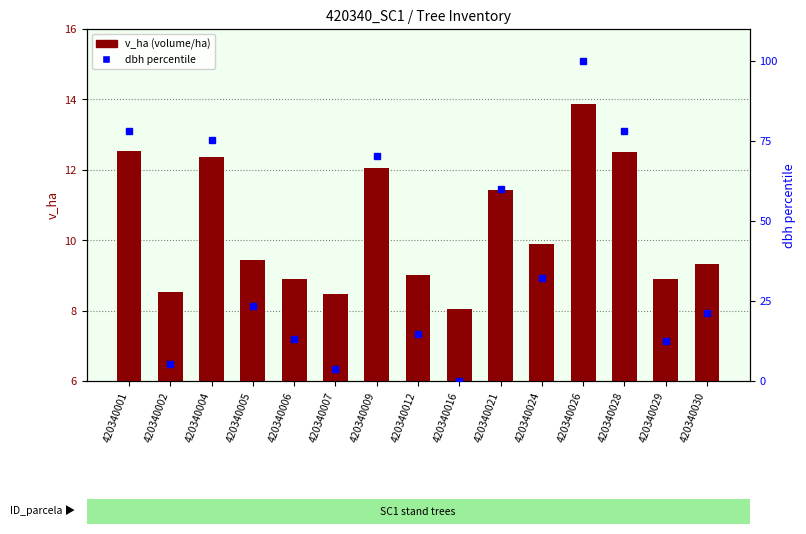

List the series in order of their peak value, lowest first.

v_ha, dbh (percentile)